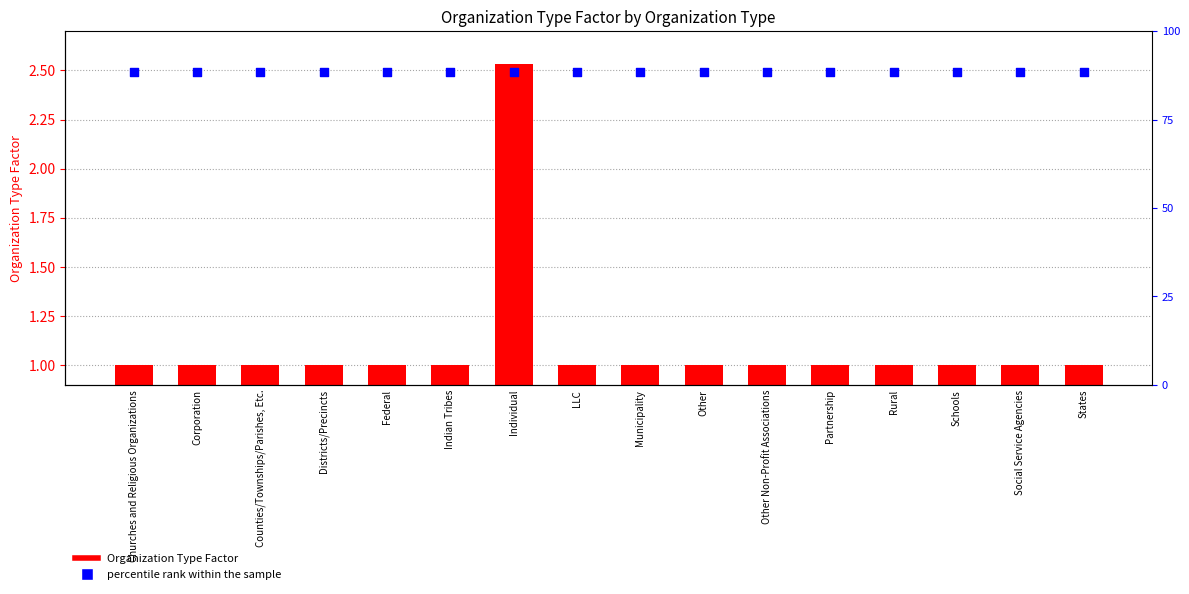

What are all the series names shown in the legend?

Organization Type Factor, percentile rank within the sample